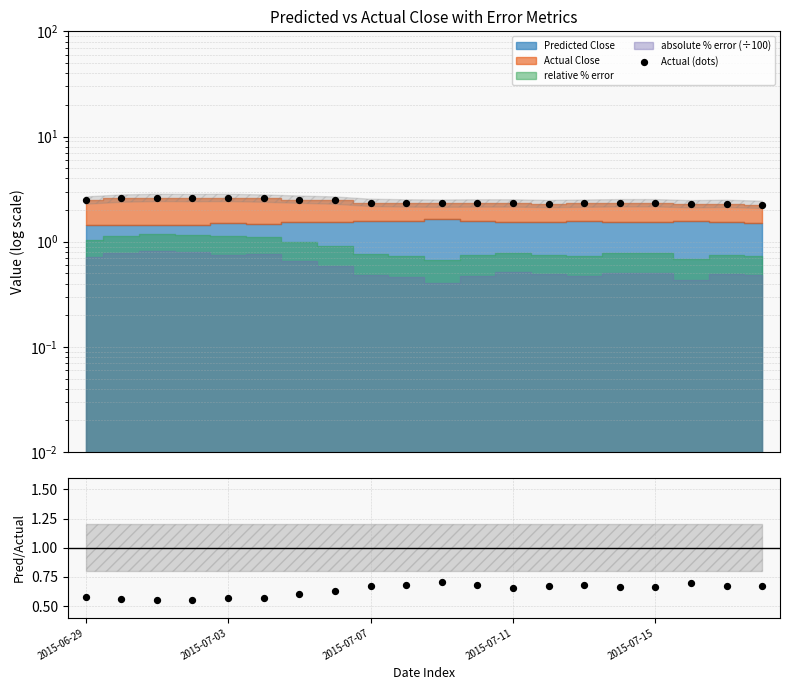

What is the total value across all series at 15?

3.0